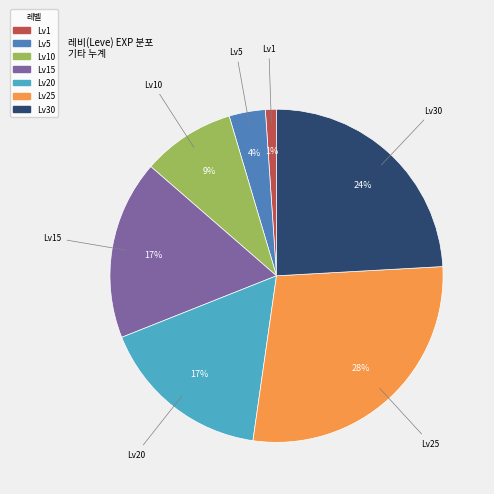

Does any single category account for the majority?

No